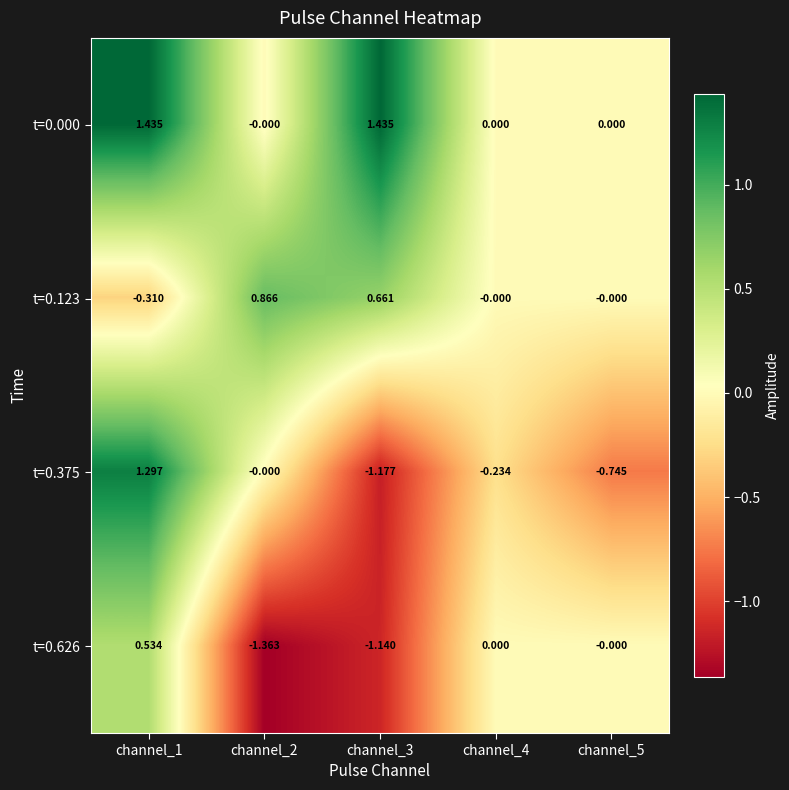

Is the value of t=0.123 at channel_1 greater than the value of t=0.375 at channel_3?

Yes